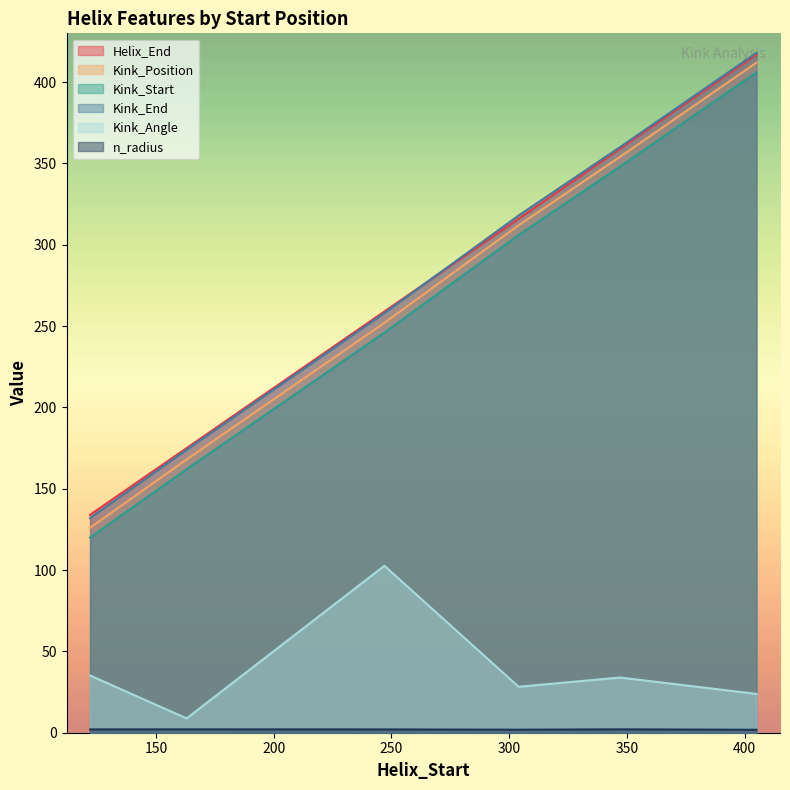

True or false: Kink_Start and Kink_Angle intersect in this chart.

False